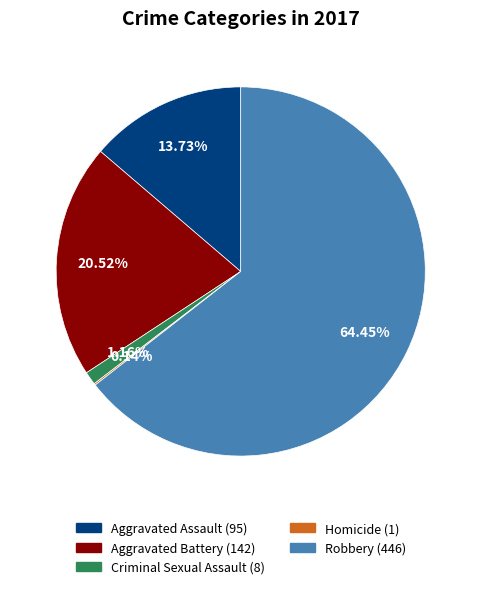

Which has a higher value, Criminal Sexual Assault or Aggravated Assault?

Aggravated Assault